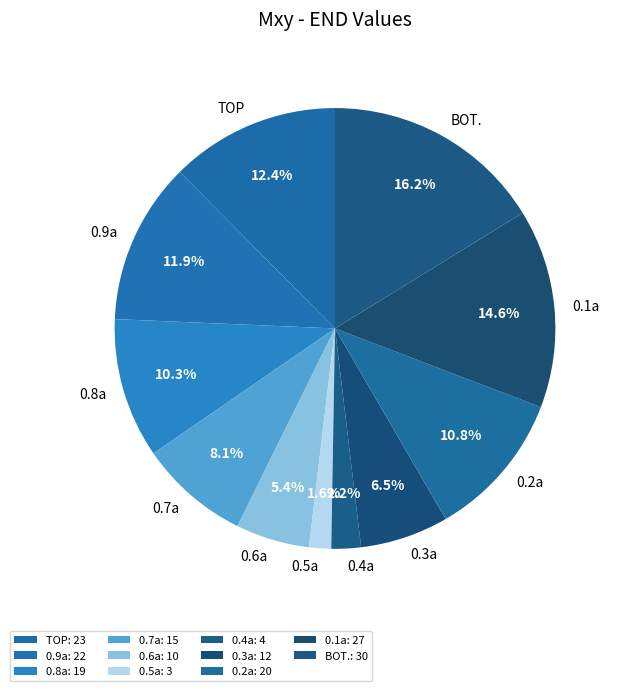

Which slice is the smallest?

0.5a